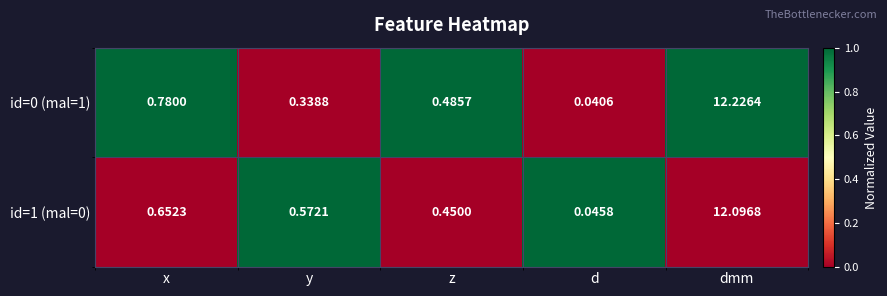

Rank the categories by id=1 (mal=0) value from lowest to highest.

d, z, y, x, dmm